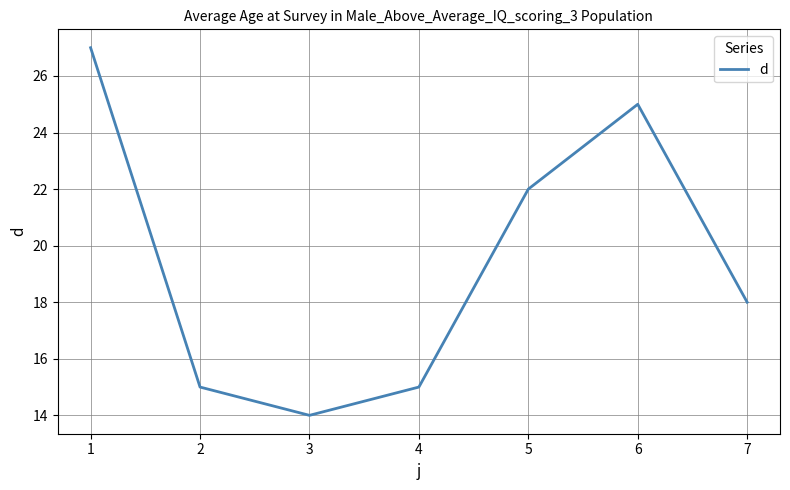

How many distinct data groups are displayed?

1